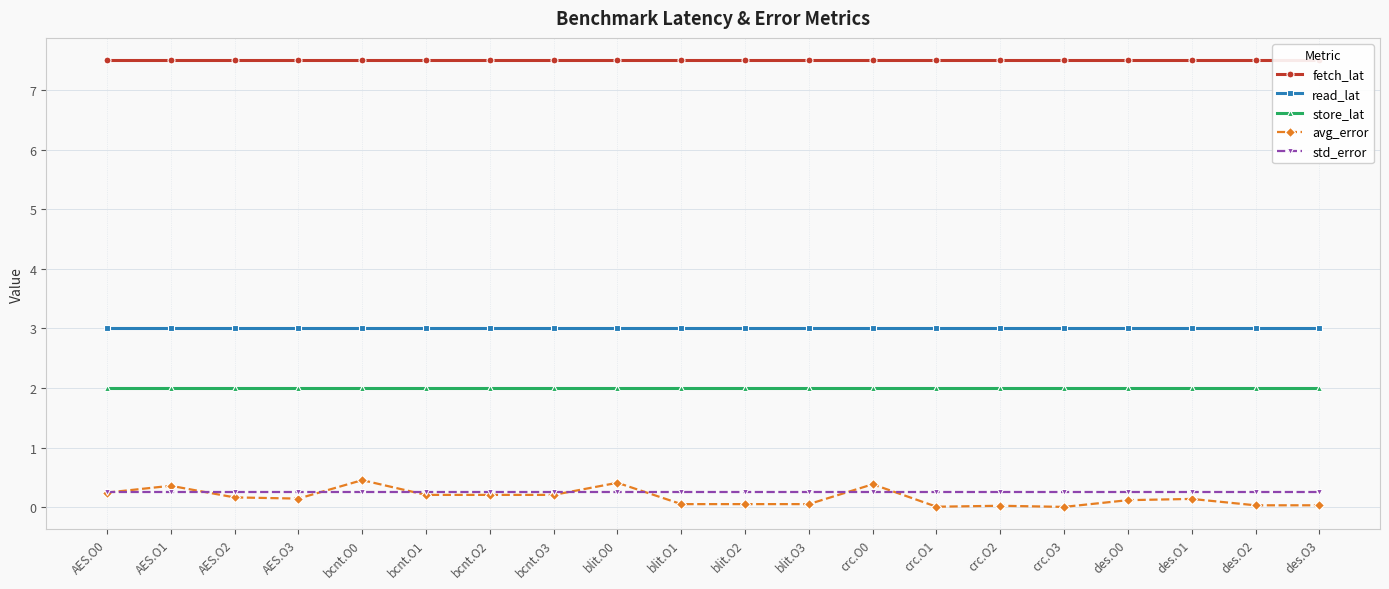

What is the difference between the highest and lowest values at bcnt.O0?

7.2